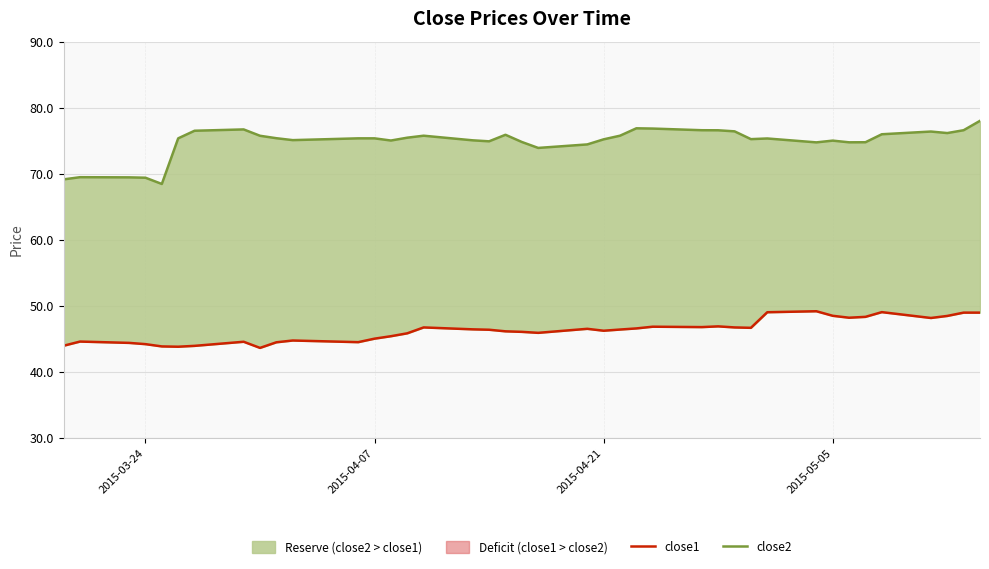

Which series has the largest total across all categories?

close2